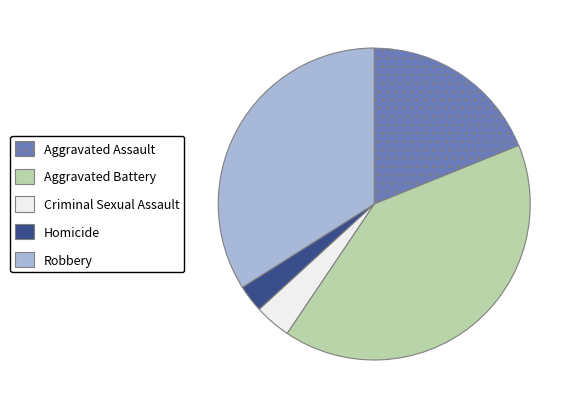

How many slices are in this pie chart?

5